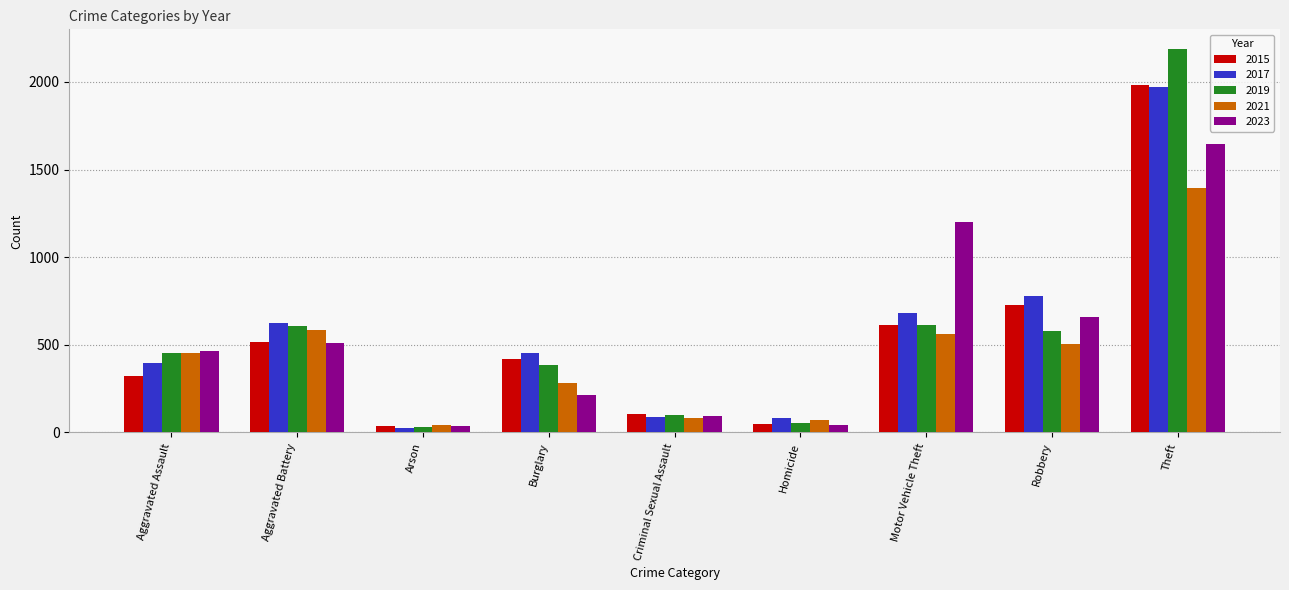

What is the highest value of the 2019 series?

2190